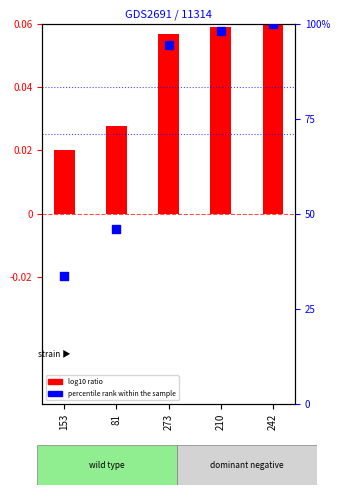

Between 153 and 273, which is larger?

273